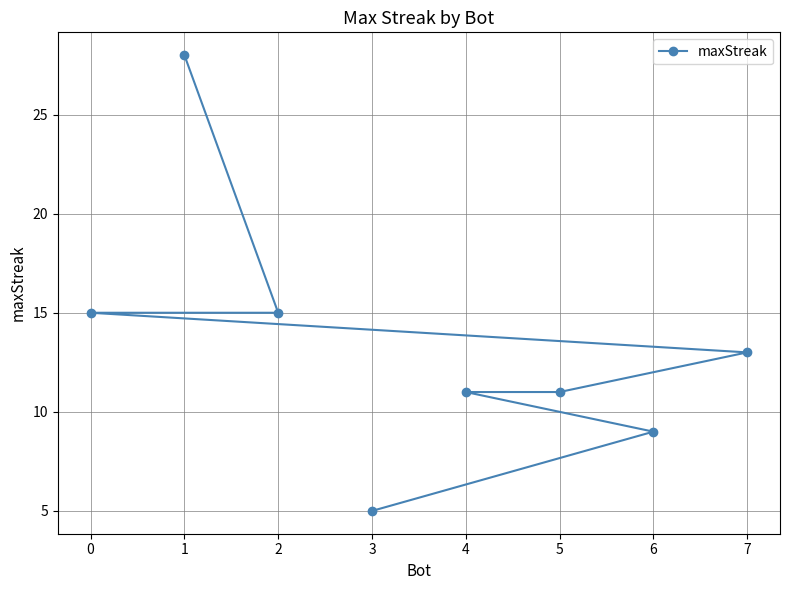

What is the maximum value shown in the chart?

28